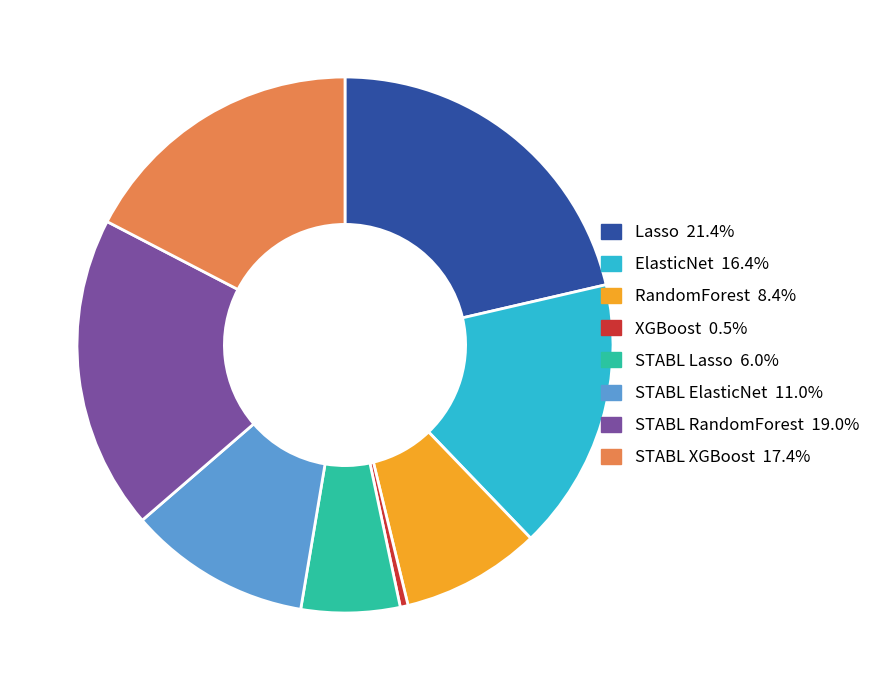

What is the largest slice in the pie chart?

Lasso